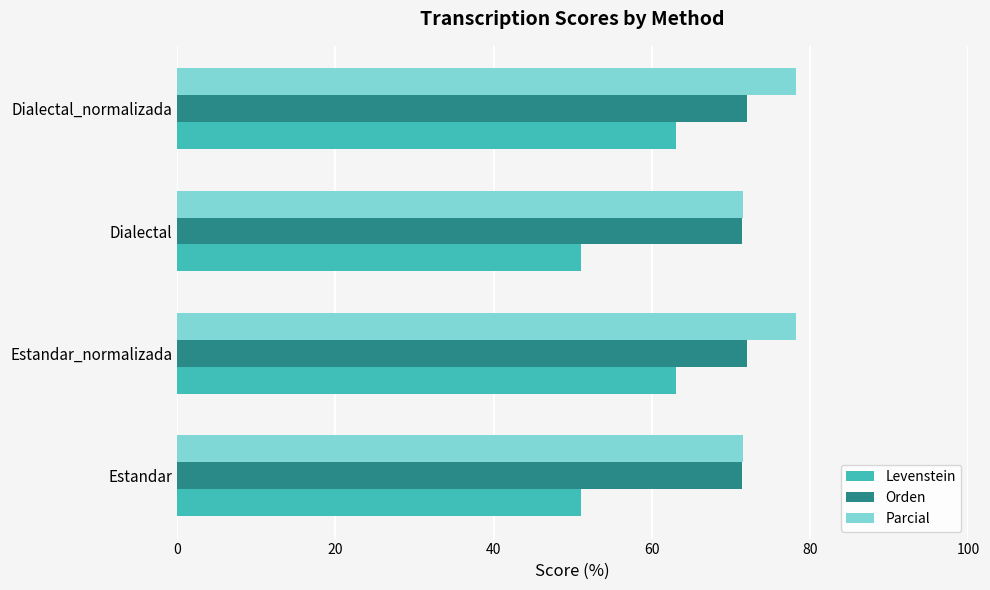

What is the minimum value for Orden?

71.4